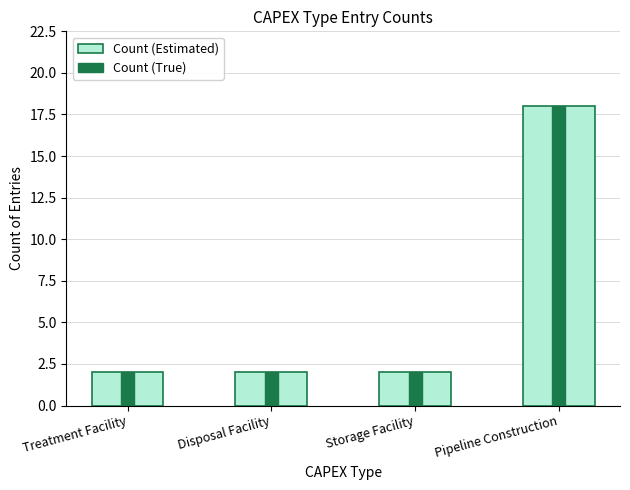

The Count (Estimated) series shows 2 at Treatment Facility. True or false?

True